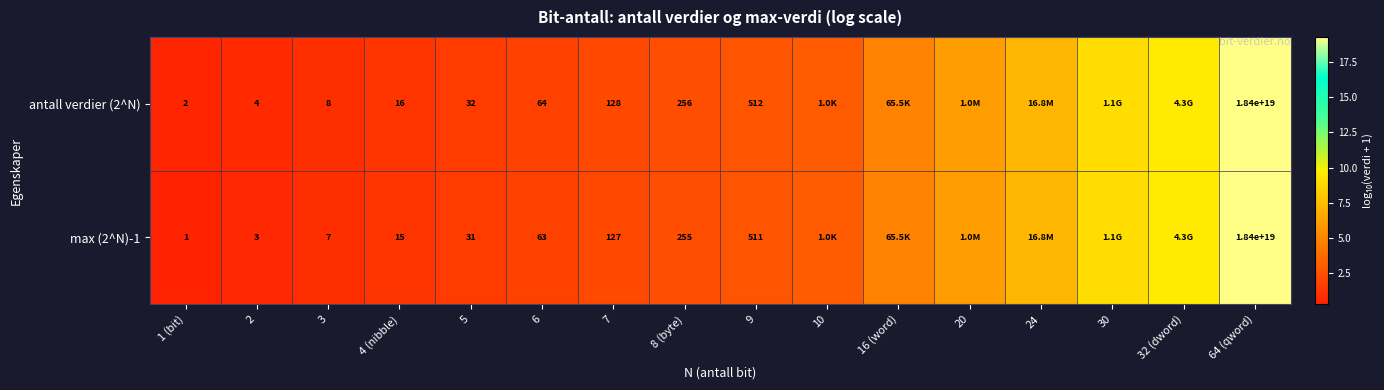

Is the value of max (2^N)-1 at 9 greater than the value of antall verdier (2^N) at 64 (qword)?

No